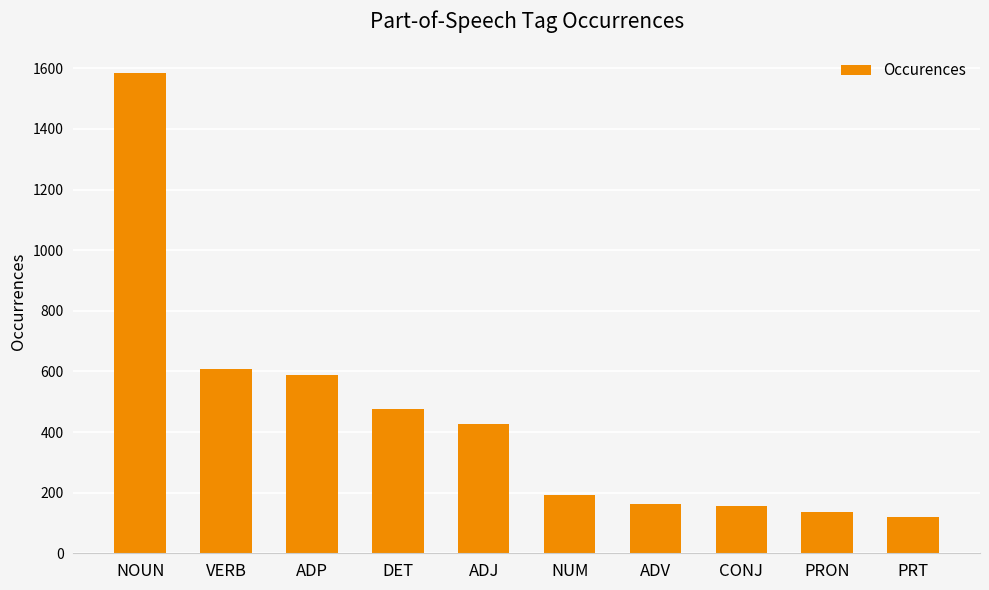

What is the ratio of the value at ADP to the value at ADV?

3.6